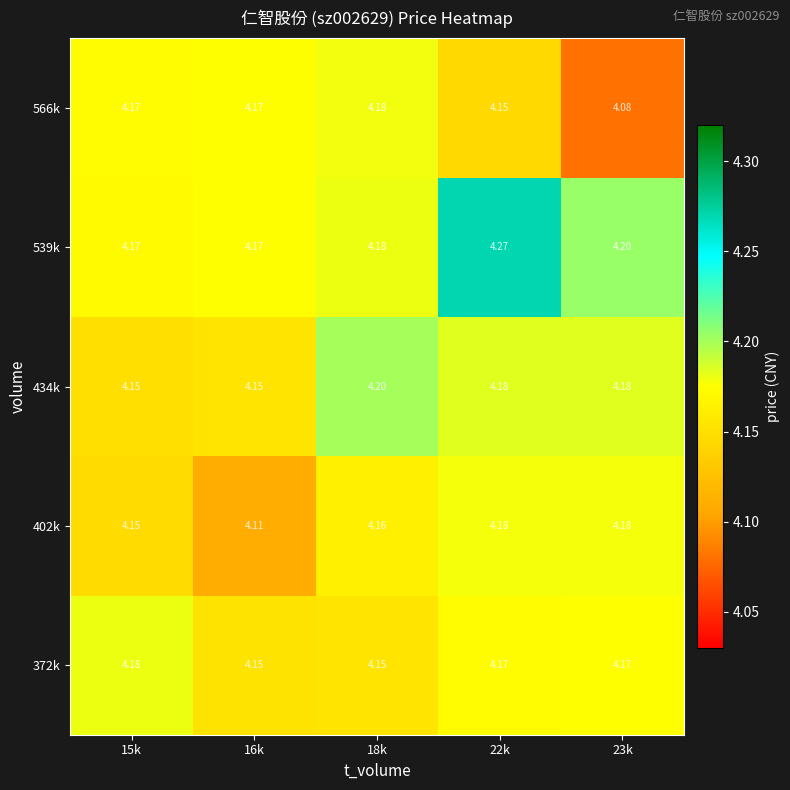

At which category is the sum across all series the highest?

22k